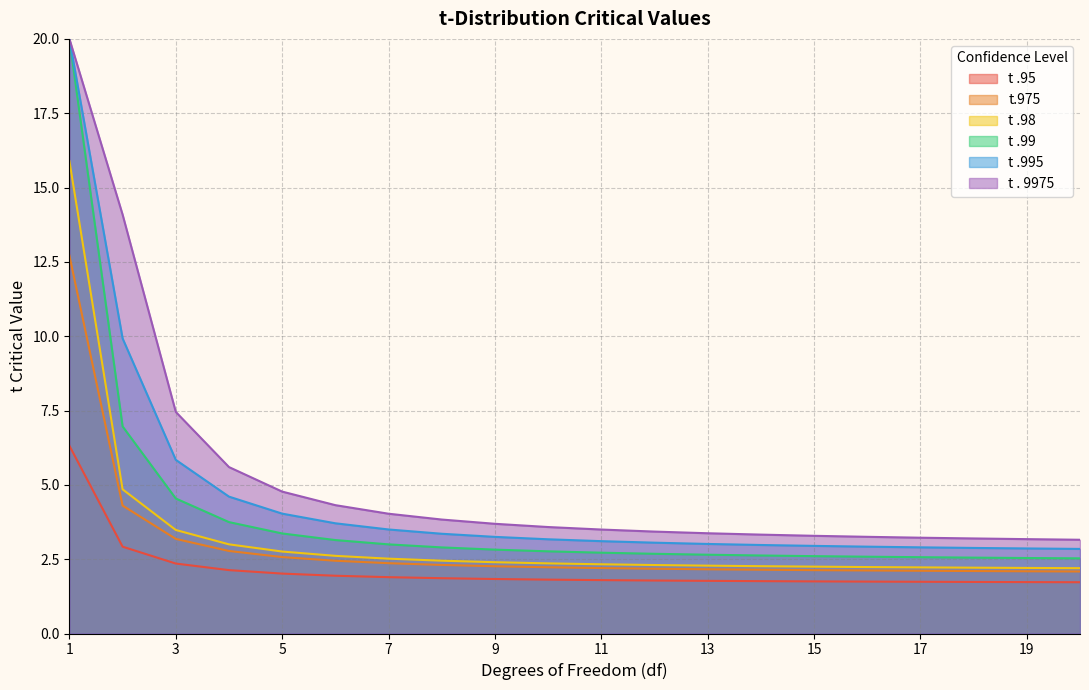

True or false: t . 9975 and t.975 intersect in this chart.

False